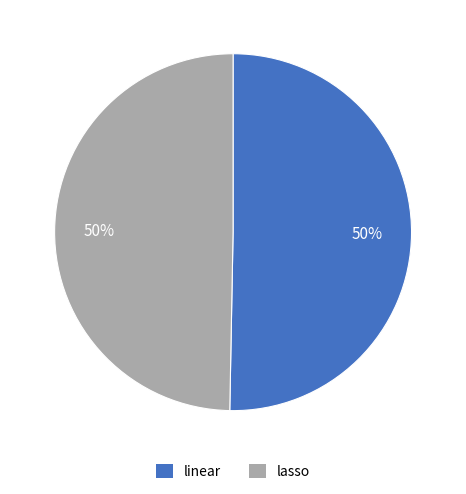

Do linear and lasso together represent more than half of the pie?

Yes